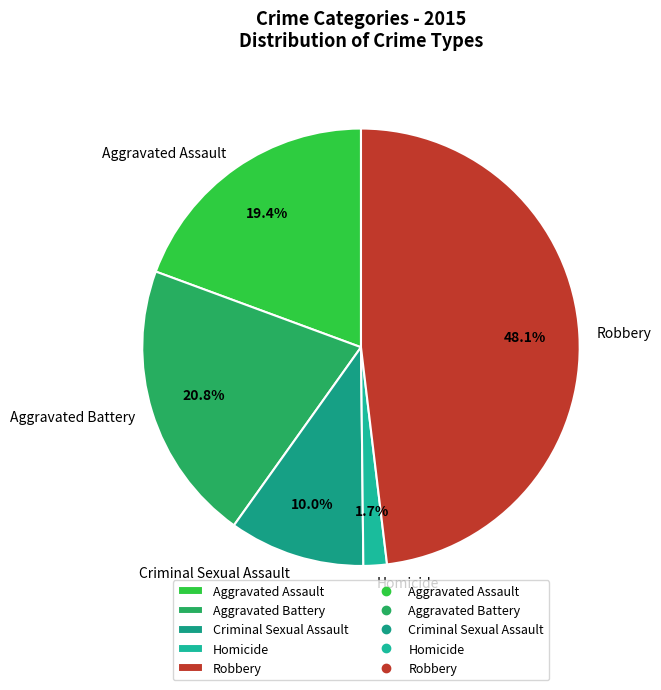

Count the number of slices in the pie.

5